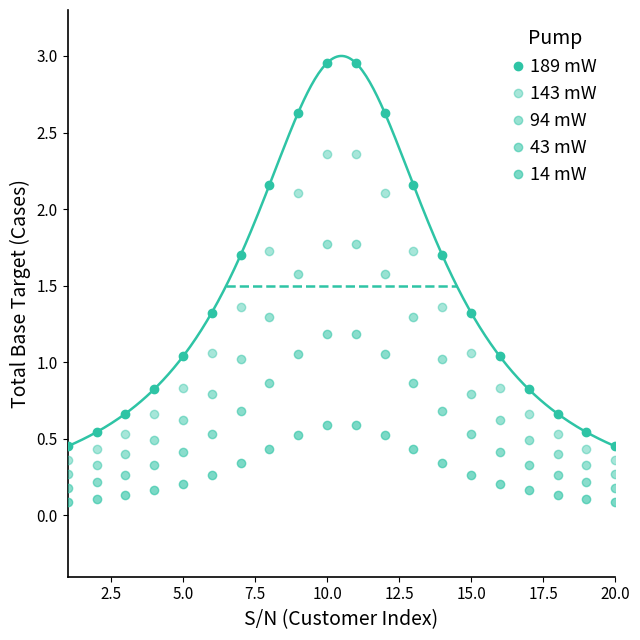

How many data points in 189 mW are less than 1?

8